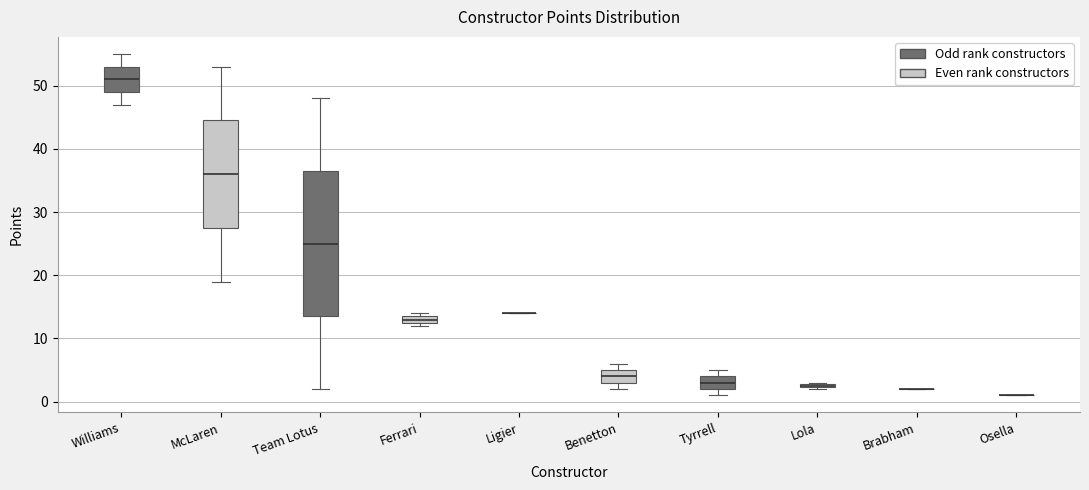

Where is the lower edge of the box for Ferrari on the y-axis? The values are not printed on the chart, so give them approximately, as read against the axis.

13